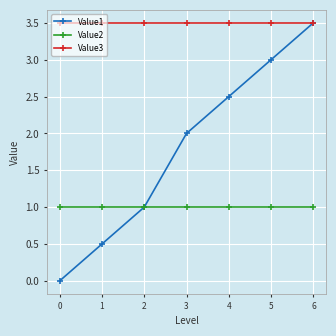

What is the value of the Value3 point at the 3rd from the left?

3.5